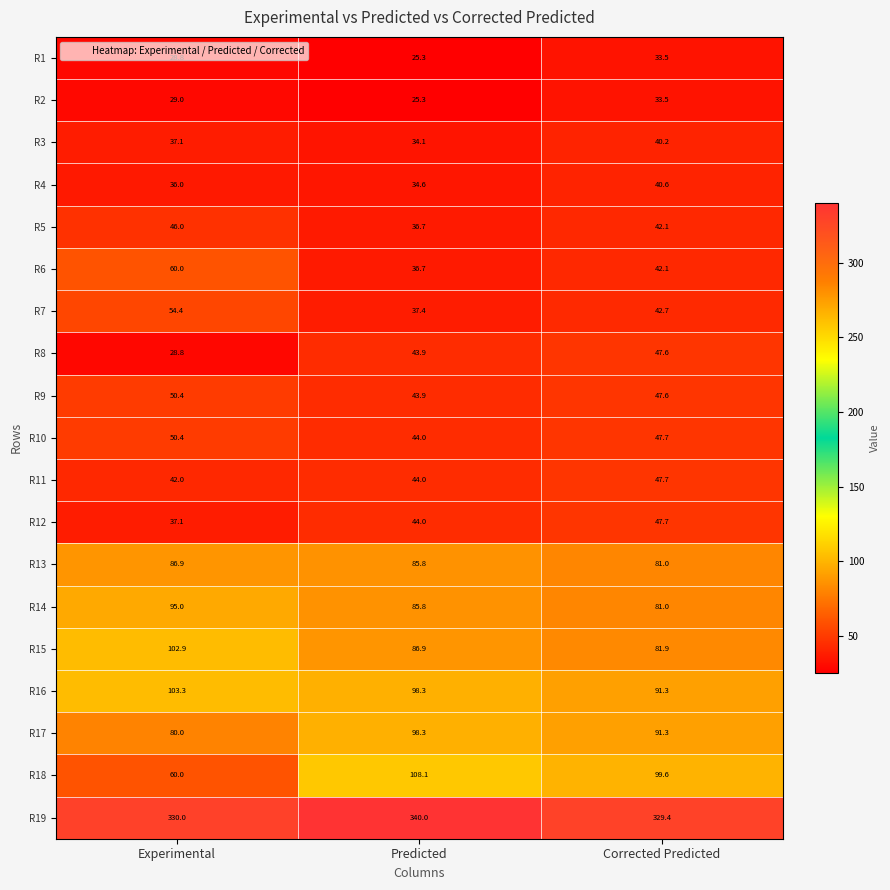

What is the minimum value shown in the chart?

25.3